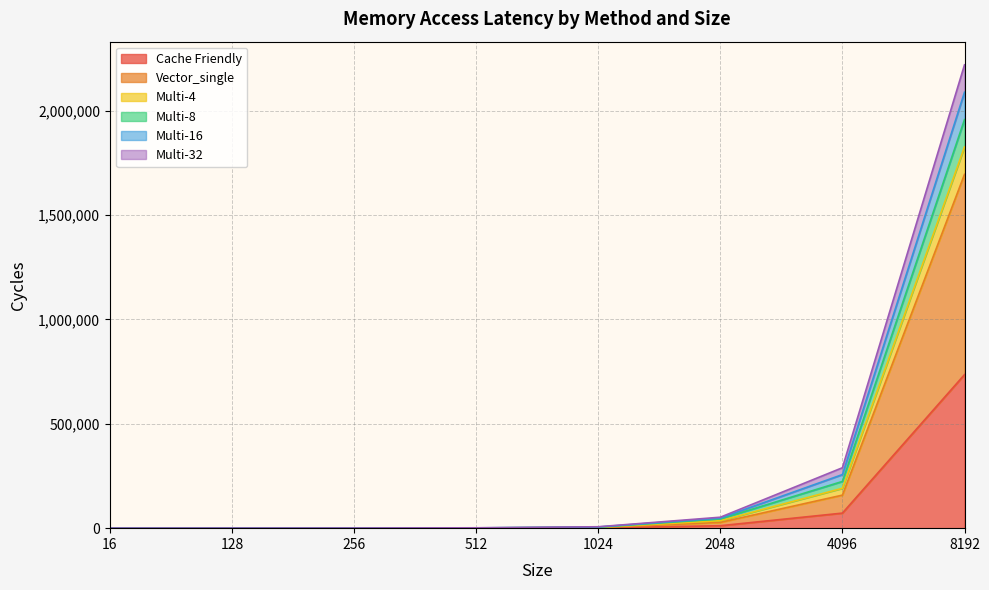

At which category is the sum across all series the highest?

8192